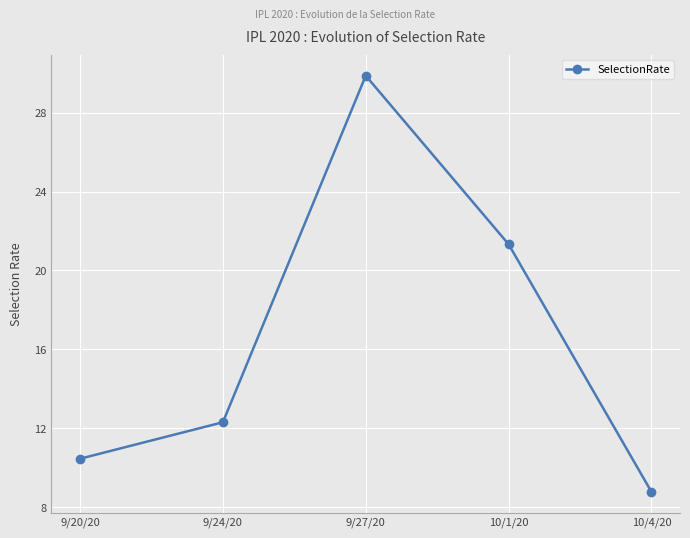

List the labels in order of value, largest first.

9/27/20, 10/1/20, 9/24/20, 9/20/20, 10/4/20